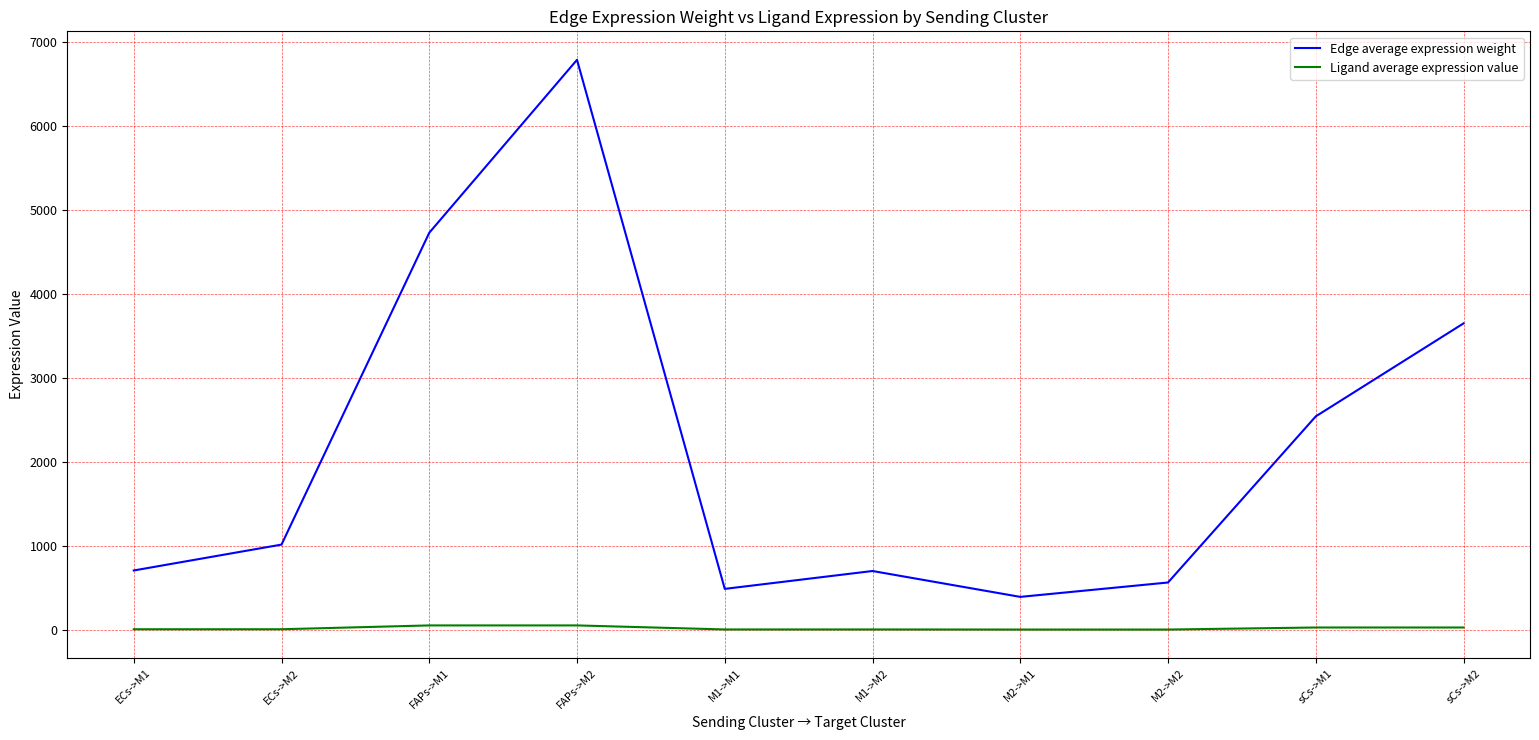

What is the sum of the Ligand average expression value values at FAPs->M1 and M2->M1?

58.0